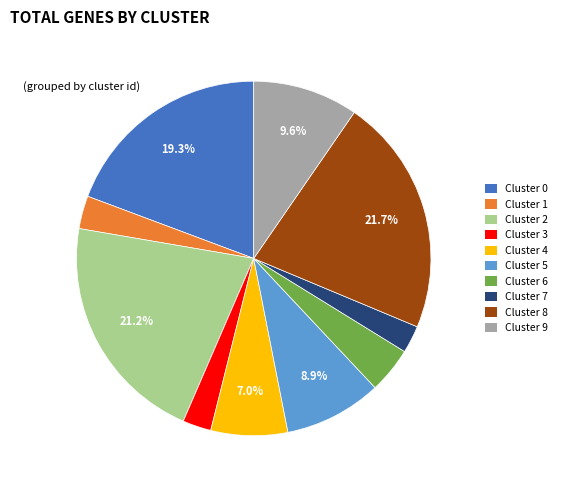

Does Cluster 4 represent more than half of the total?

No